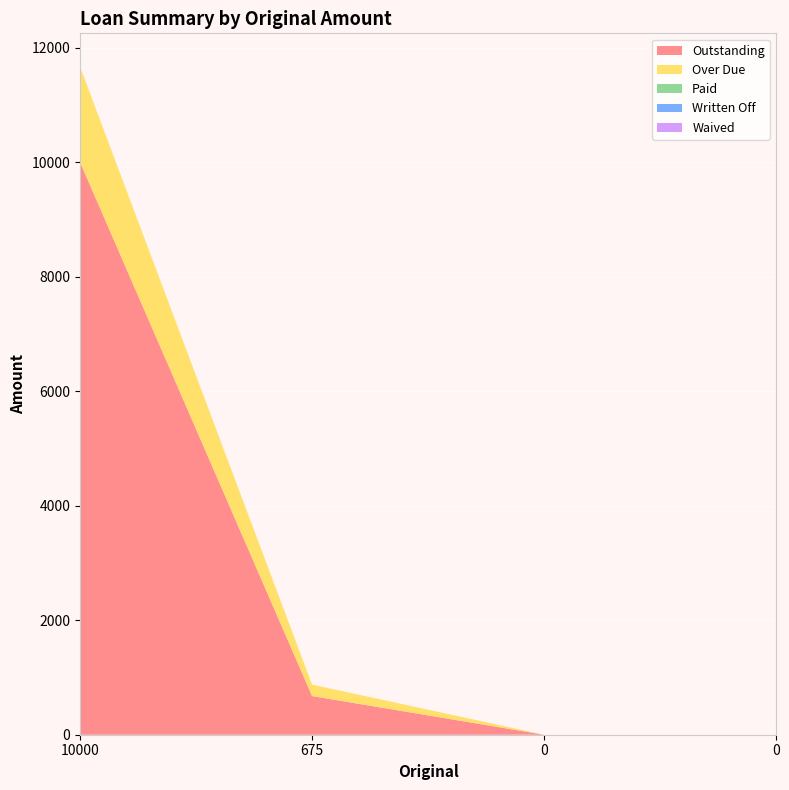

Reading right to left, list all the values displayed in this chart.

Outstanding: 0=0.0	0=0.0	675=675.0	10000=10000.0
Over Due: 0=0.0	0=0.0	675=200.0	10000=1666.7
Paid: 0=0.0	0=0.0	675=0.0	10000=0.0
Written Off: 0=0.0	0=0.0	675=0.0	10000=0.0
Waived: 0=0.0	0=0.0	675=0.0	10000=0.0